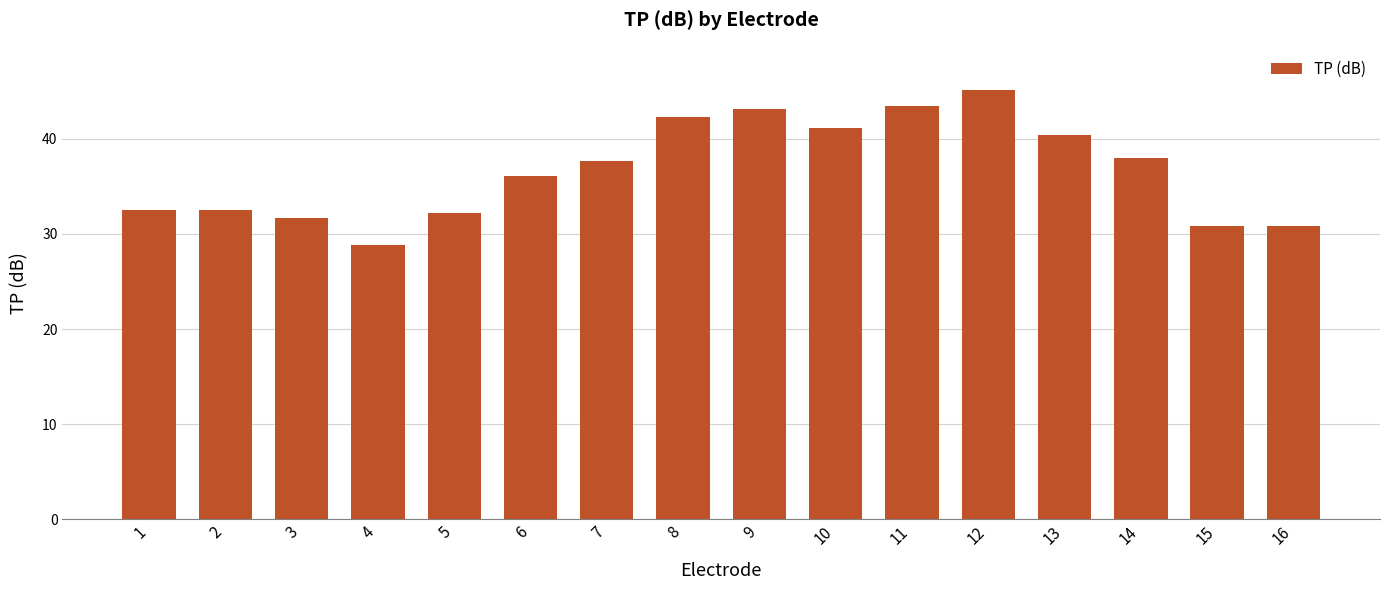

Between 14 and 11, which is larger?

11